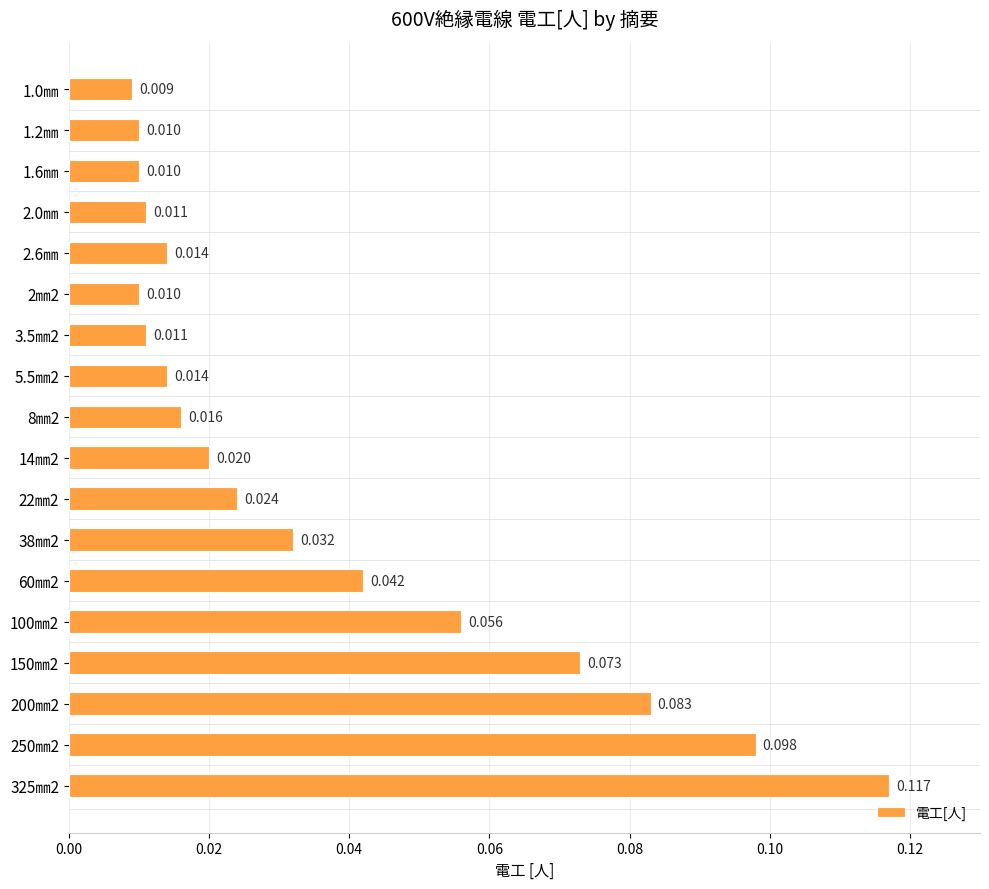

How many categories are shown in the chart?

18